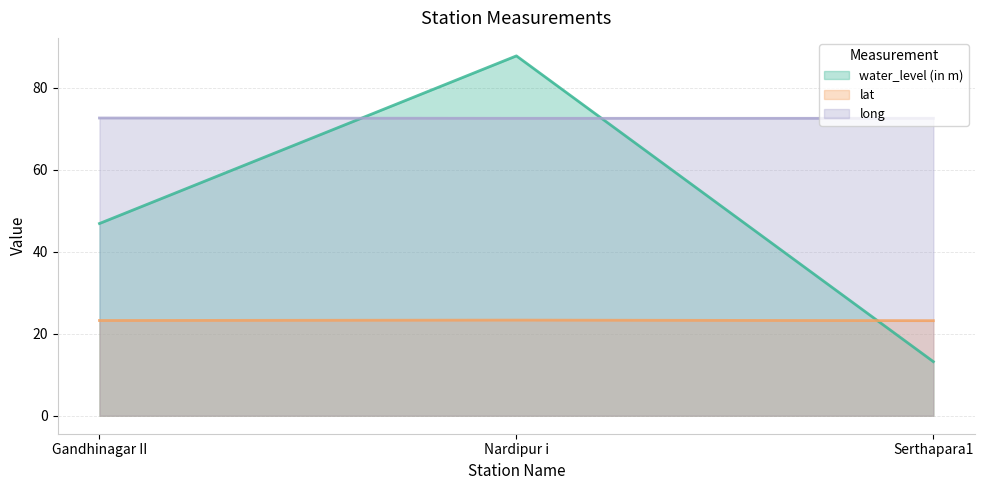

Is the value of water_level (in m) at Serthapara1 greater than the value of lat at Nardipur i?

No